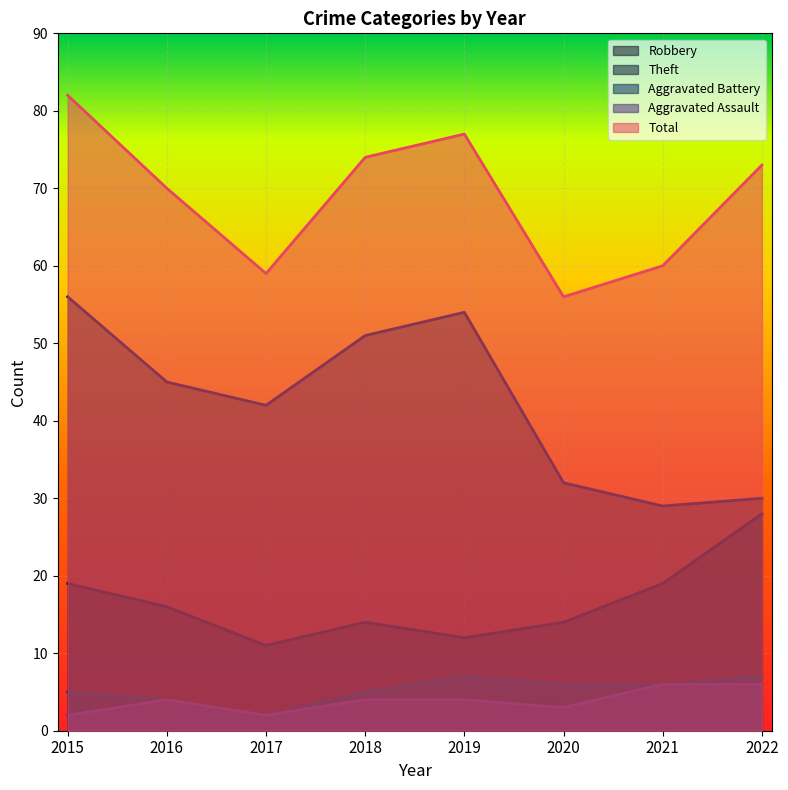

Does the chart display data point markers on the line(s)?

No